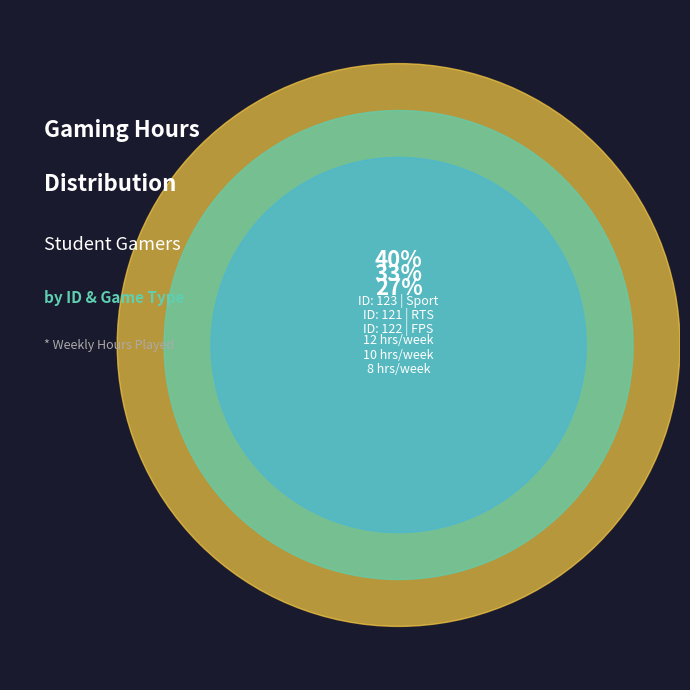

Is it true that 121 is 33% of the pie?

True